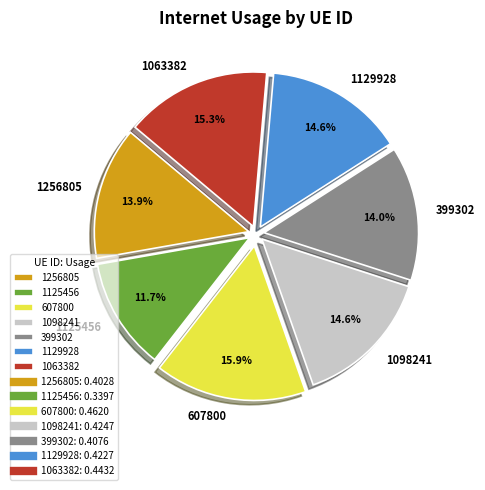

What is the total percentage of 607800 and 1256805?

29.8%